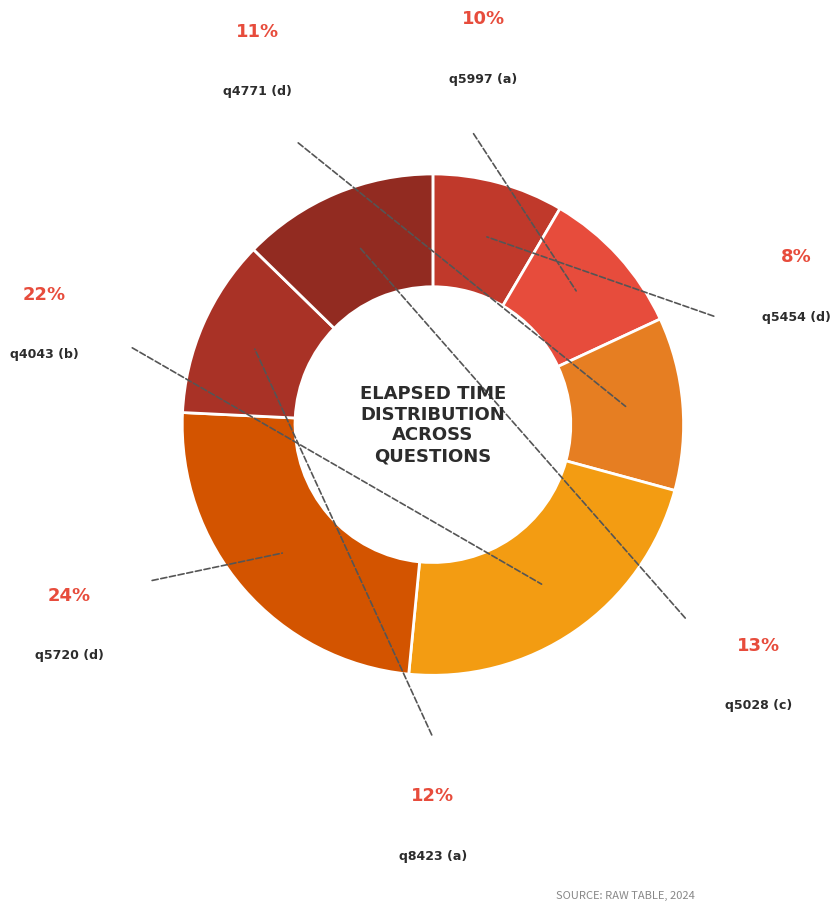

How many slices are in this pie chart?

7